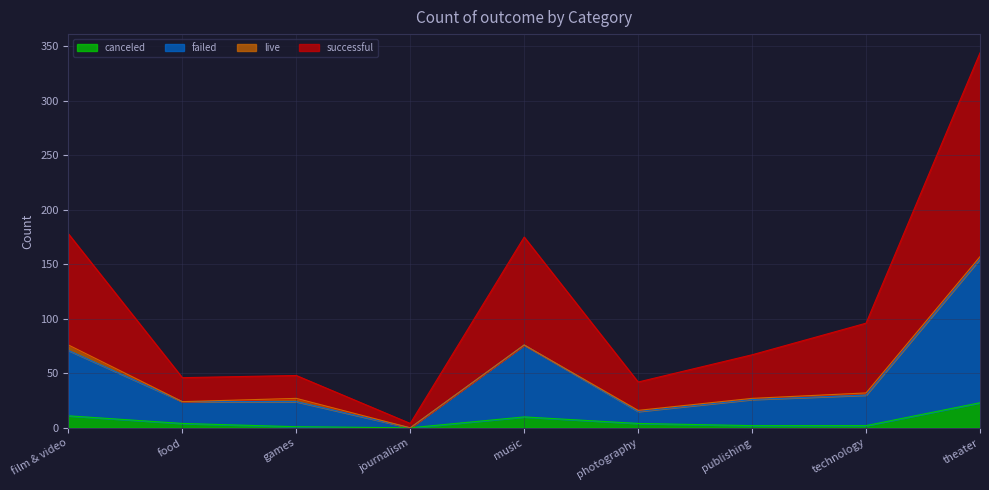

Where does the canceled series first go above 4?

film & video